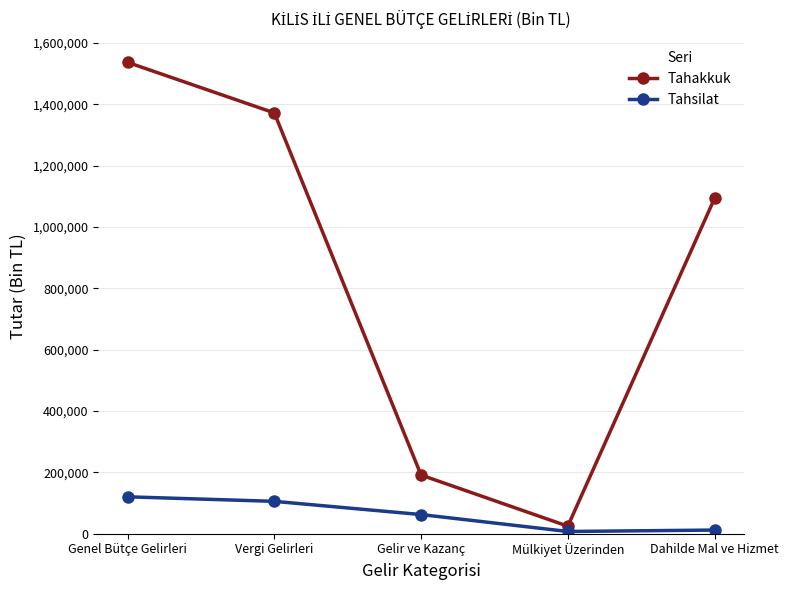

At how many categories does at least one series exceed 856964?

3